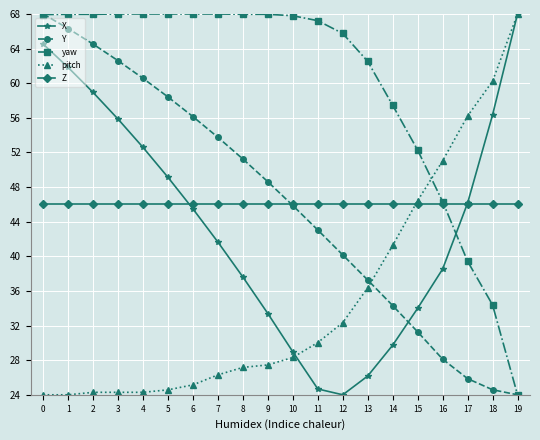

How many lines are shown in the chart?

5